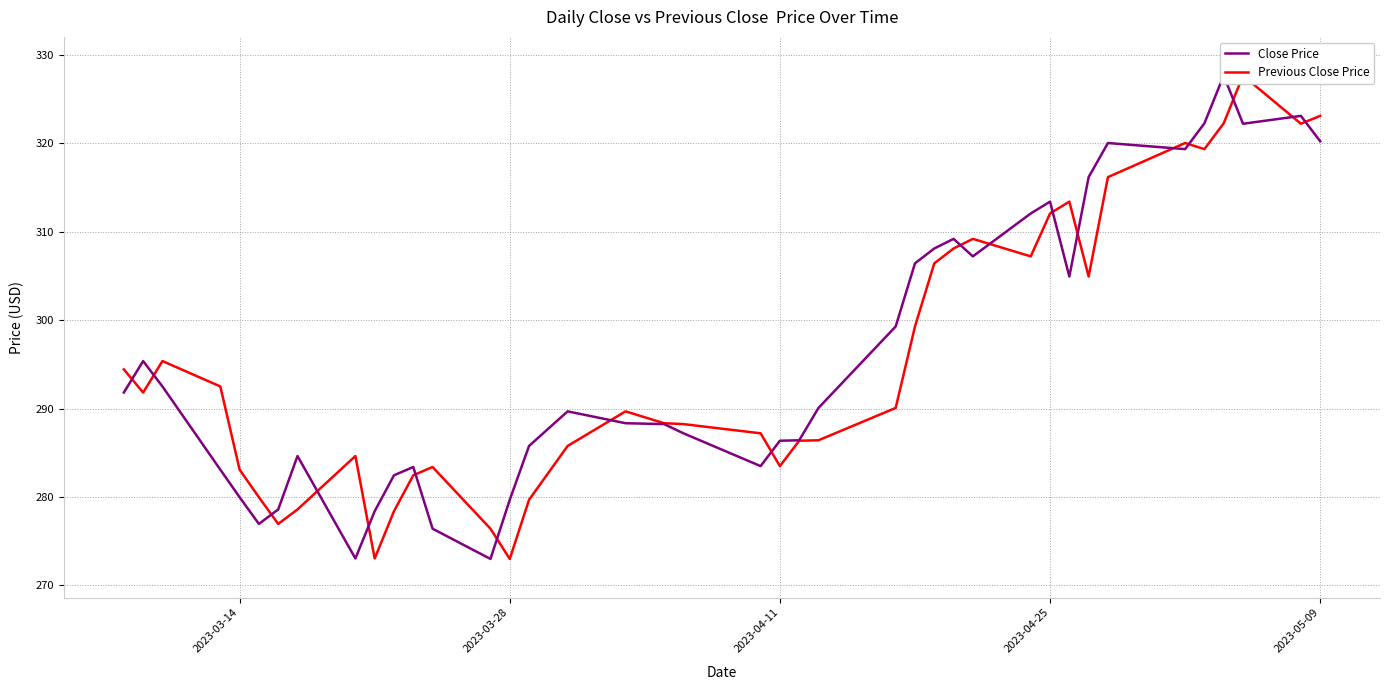

Is it true that Previous Close Price equals 197.1 at 2023-03-14?

False